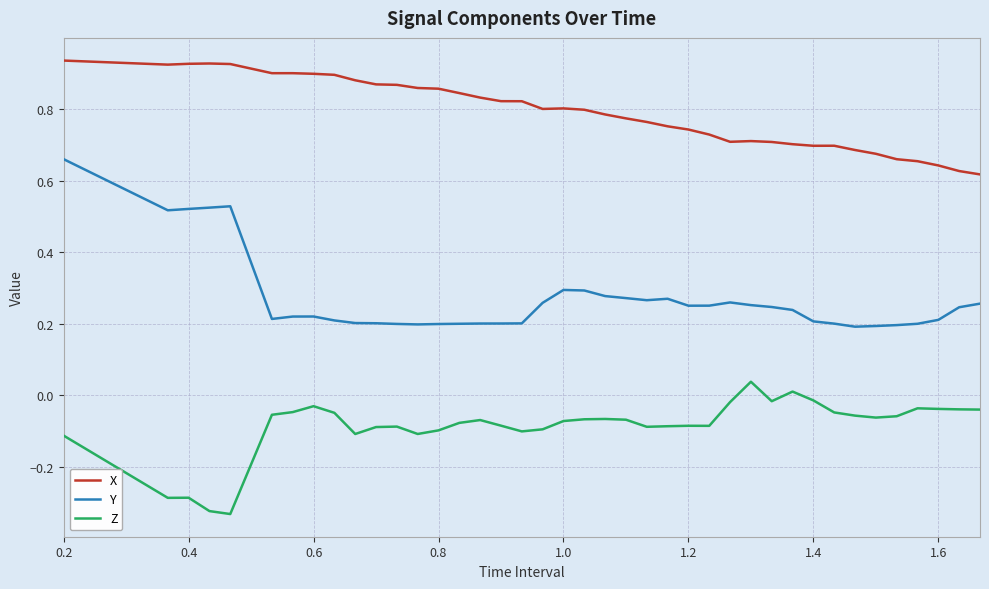

List the series in order of their peak value, lowest first.

Z, Y, X